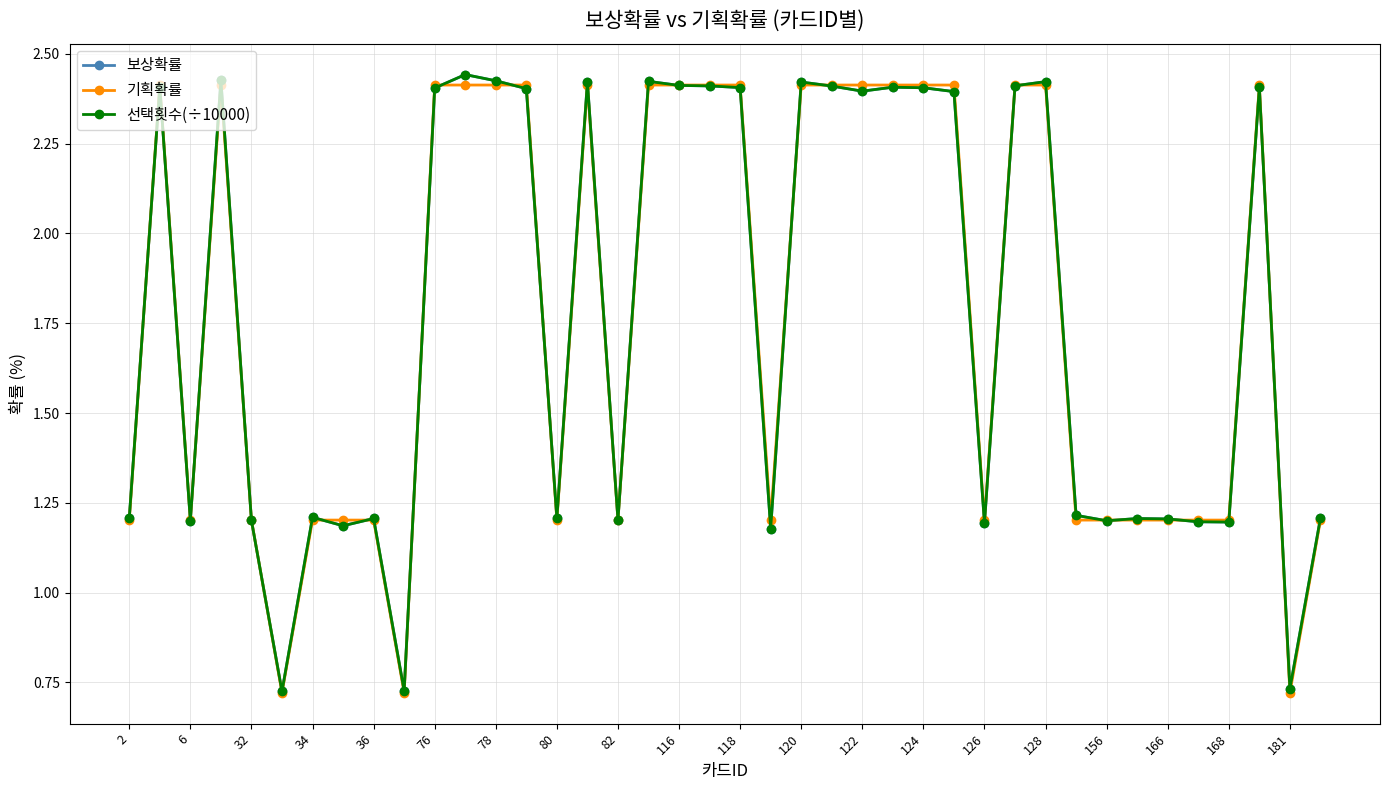

Does the chart have visible grid lines?

Yes